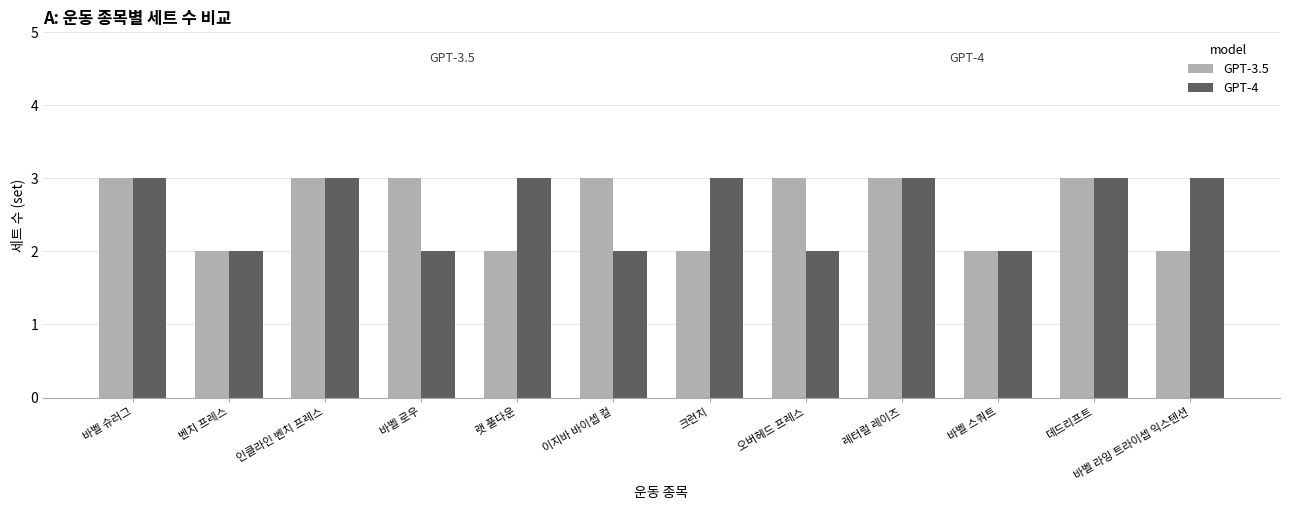

What is the total value across all series at 바벨 로우?

5